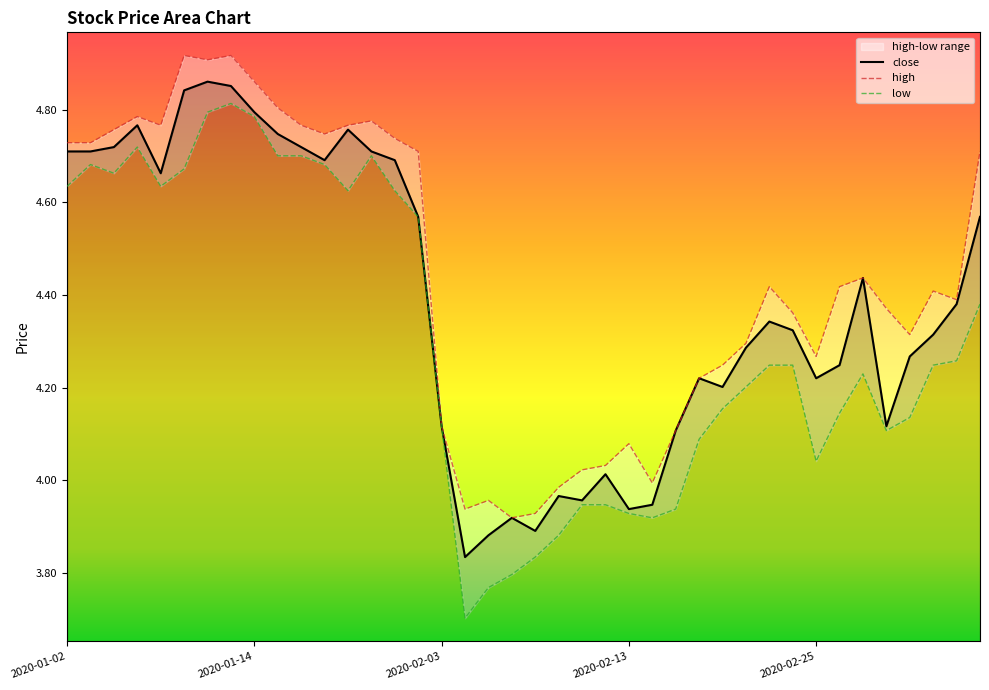

List the labels in order of close value, largest first.

2020-01-10, 2020-01-13, 2020-01-09, 2020-01-14, 2020-01-07, 2020-01-20, 2020-01-15, 2020-01-06, 2020-01-16, 2020-01-02, 2020-01-03, 2020-01-21, 2020-01-17, 2020-01-22, 2020-01-08, 2020-01-23, 2020-03-05, 2020-02-27, 2020-03-04, 2020-02-21, 2020-02-24, 2020-03-03, 2020-02-20, 2020-03-02, 2020-02-26, 2020-02-18, 2020-02-25, 2020-02-19, 2020-02-03, 2020-02-28, 2020-02-17, 2020-02-12, 2020-02-10, 2020-02-11, 2020-02-14, 2020-02-13, 2020-02-06, 2020-02-07, 2020-02-05, 2020-02-04